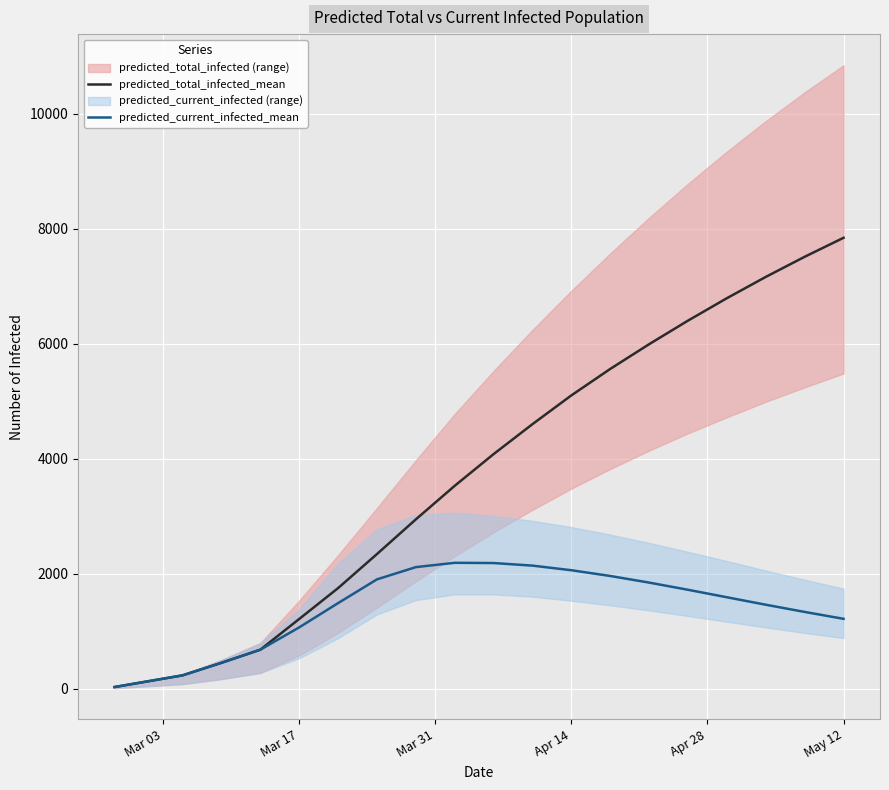

The value of predicted_current_infected_mean at May 12 is 1215. True or false?

True